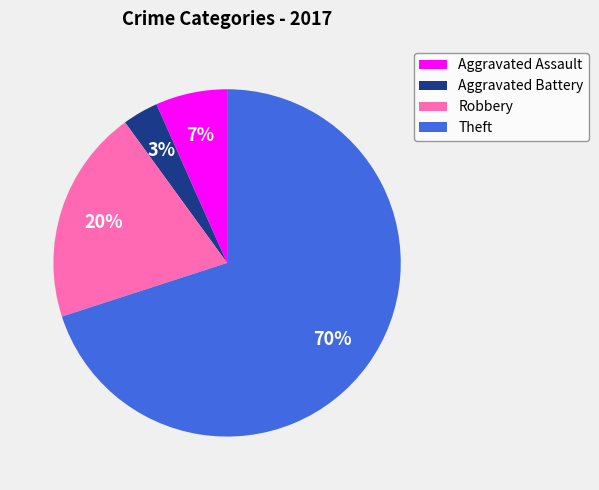

How many segments does this pie chart have?

4